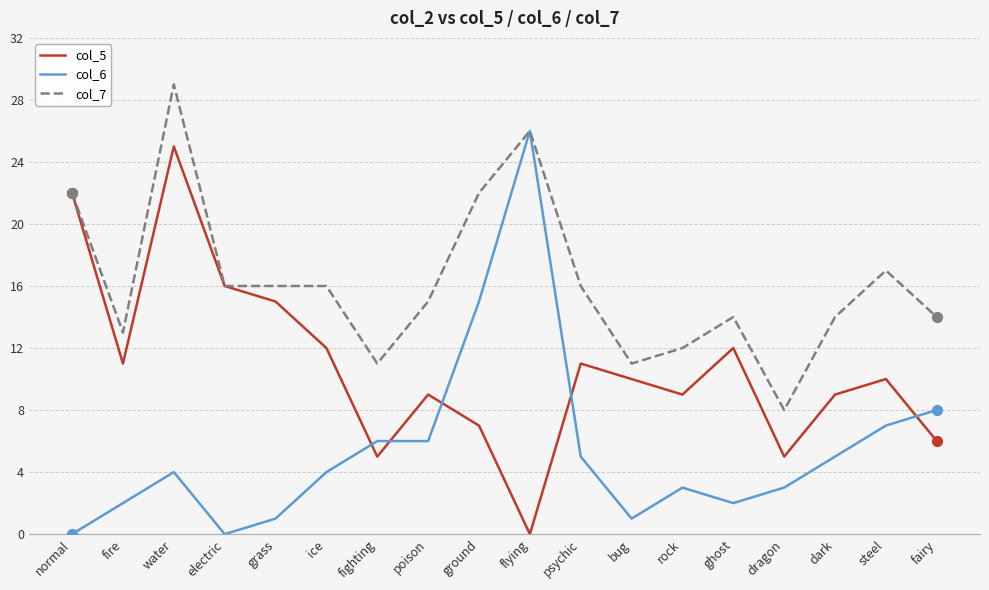

What is the spread (max minus min) of values at fire?

11